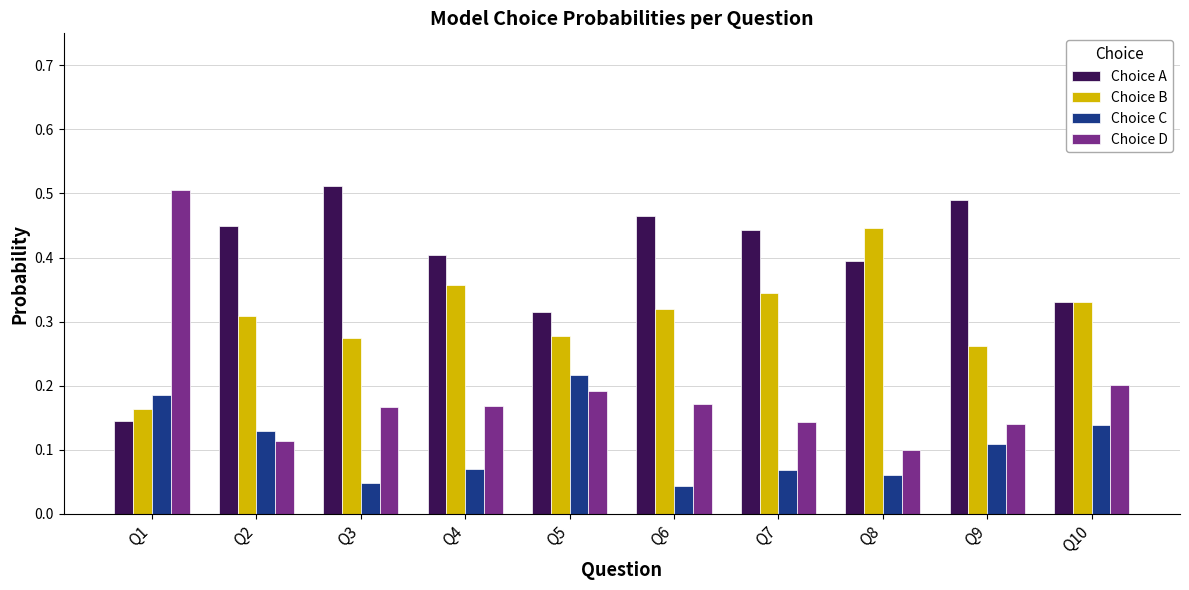

What is the sum of all Choice D values?

1.9